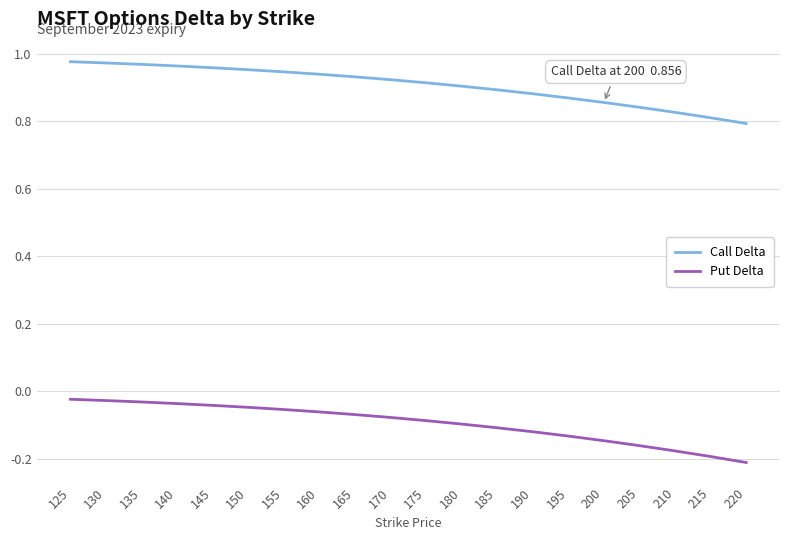

Is the value of Call Delta at 215 greater than the value of Put Delta at 165?

Yes